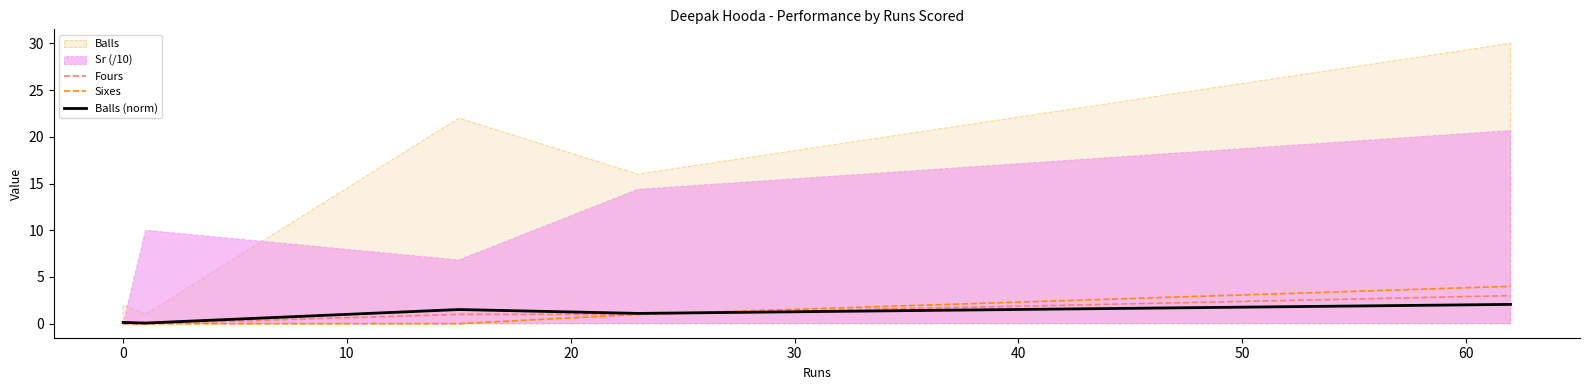

What is the maximum value for Sixes?

4.0